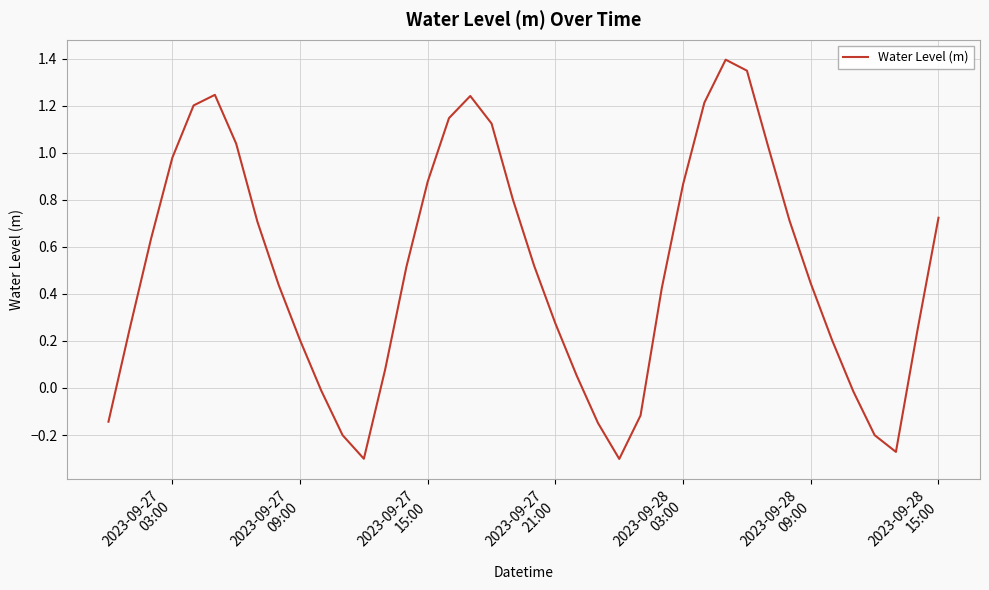

What is the greatest value displayed?

1.4